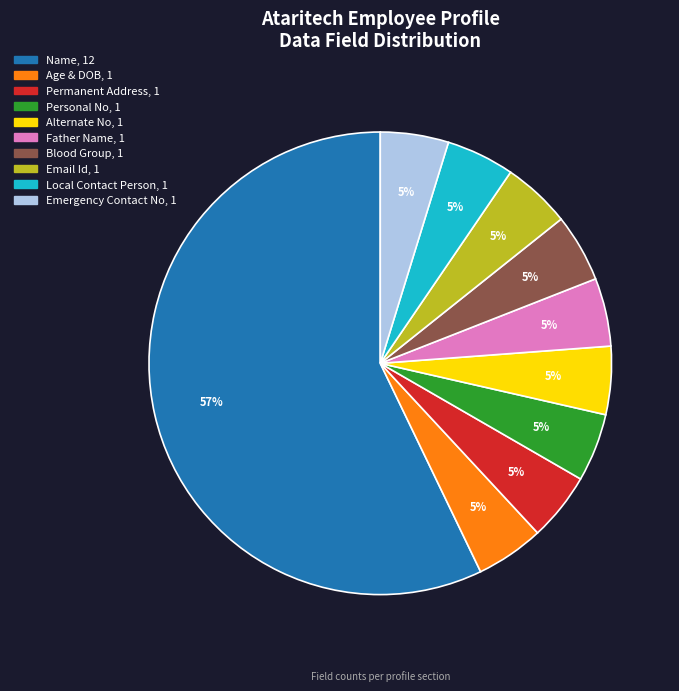

Does any single category account for the majority?

Yes